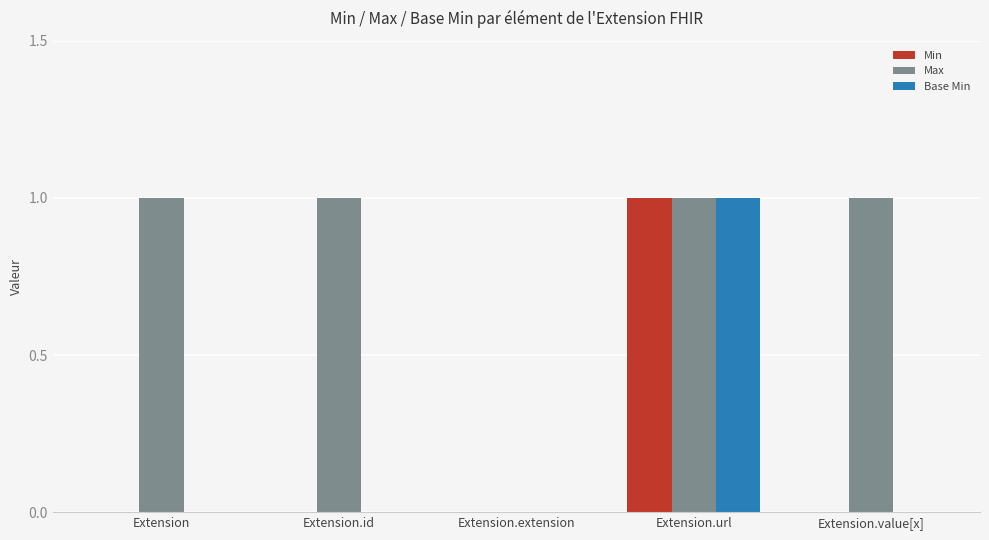

Which series has the largest total across all categories?

Max